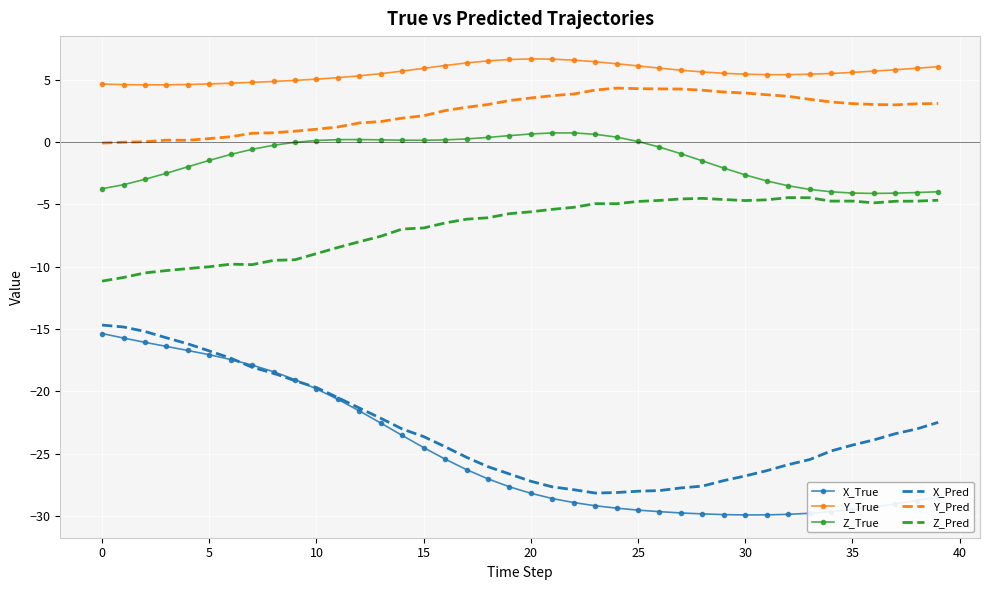

Which series has the widest spread of values?

X_True